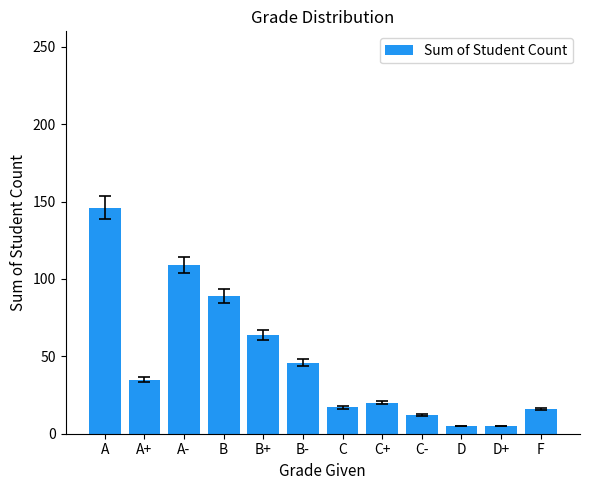

The chart shows a value of 64 at B+. True or false?

True